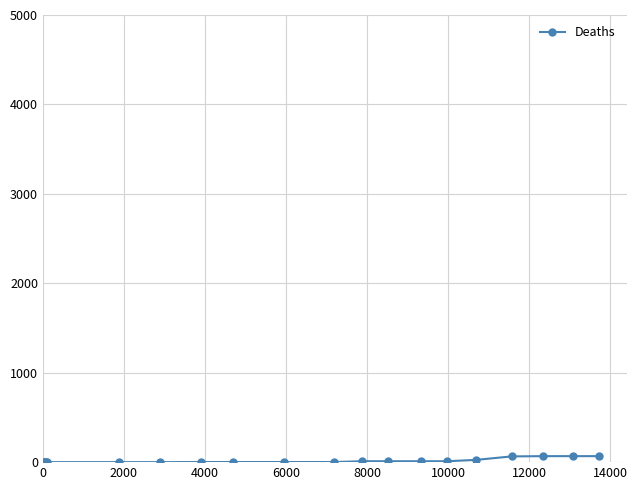

What is the sum of all values?

334